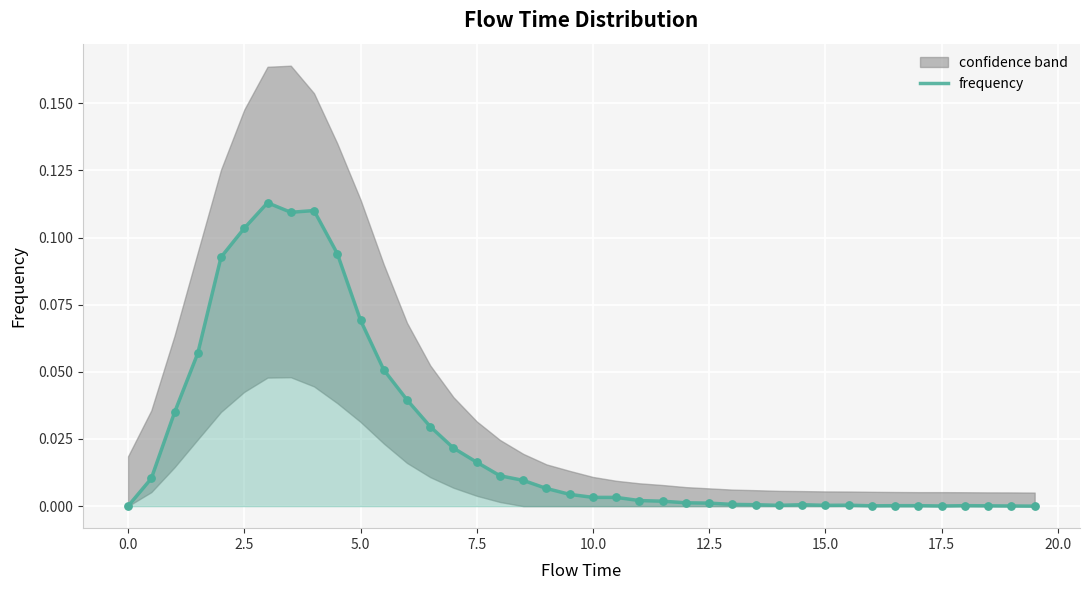

True or false: frequency has a value of 0.1 at 0.0.

False